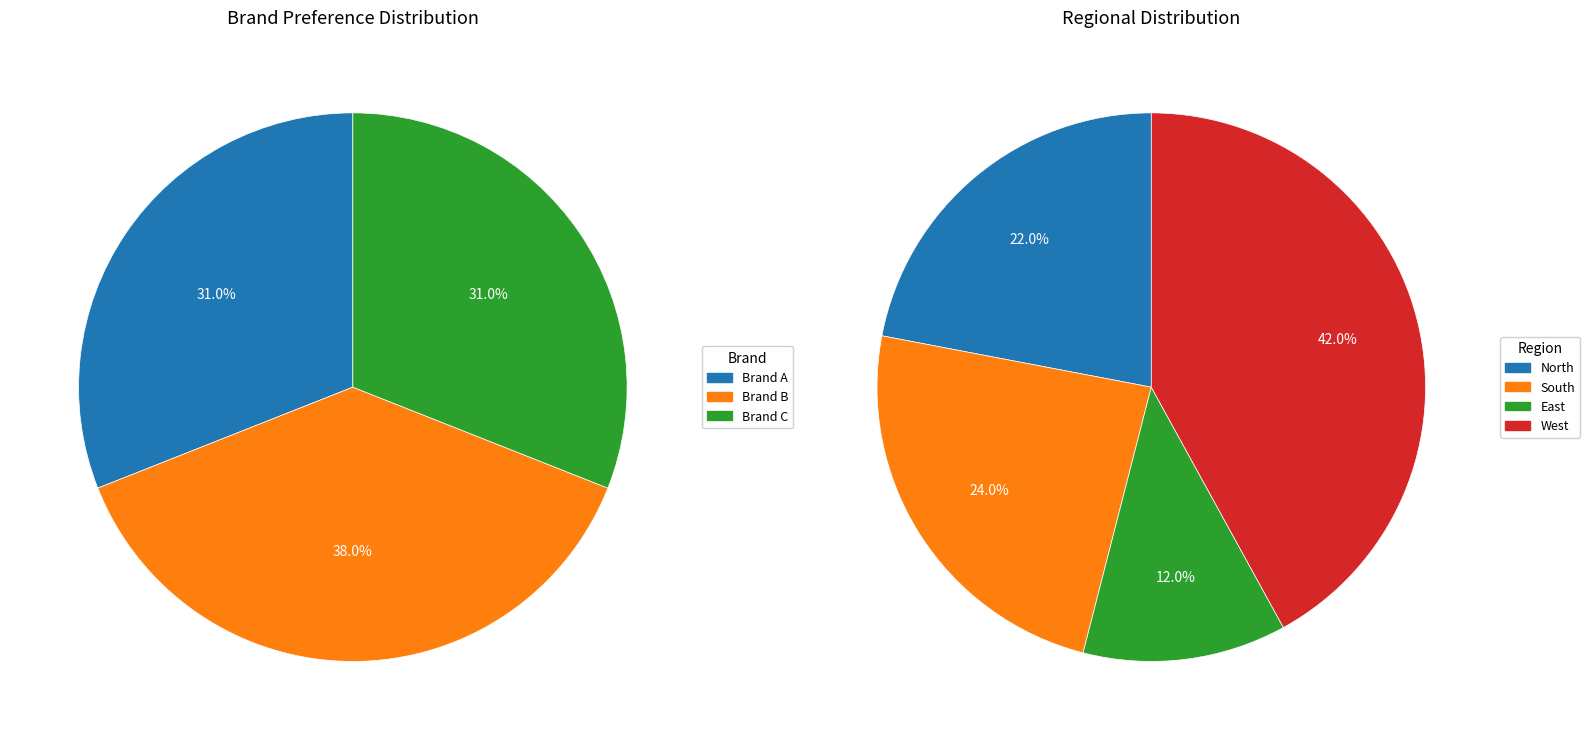

What is the total percentage of Brand C and Brand A?

62.0%